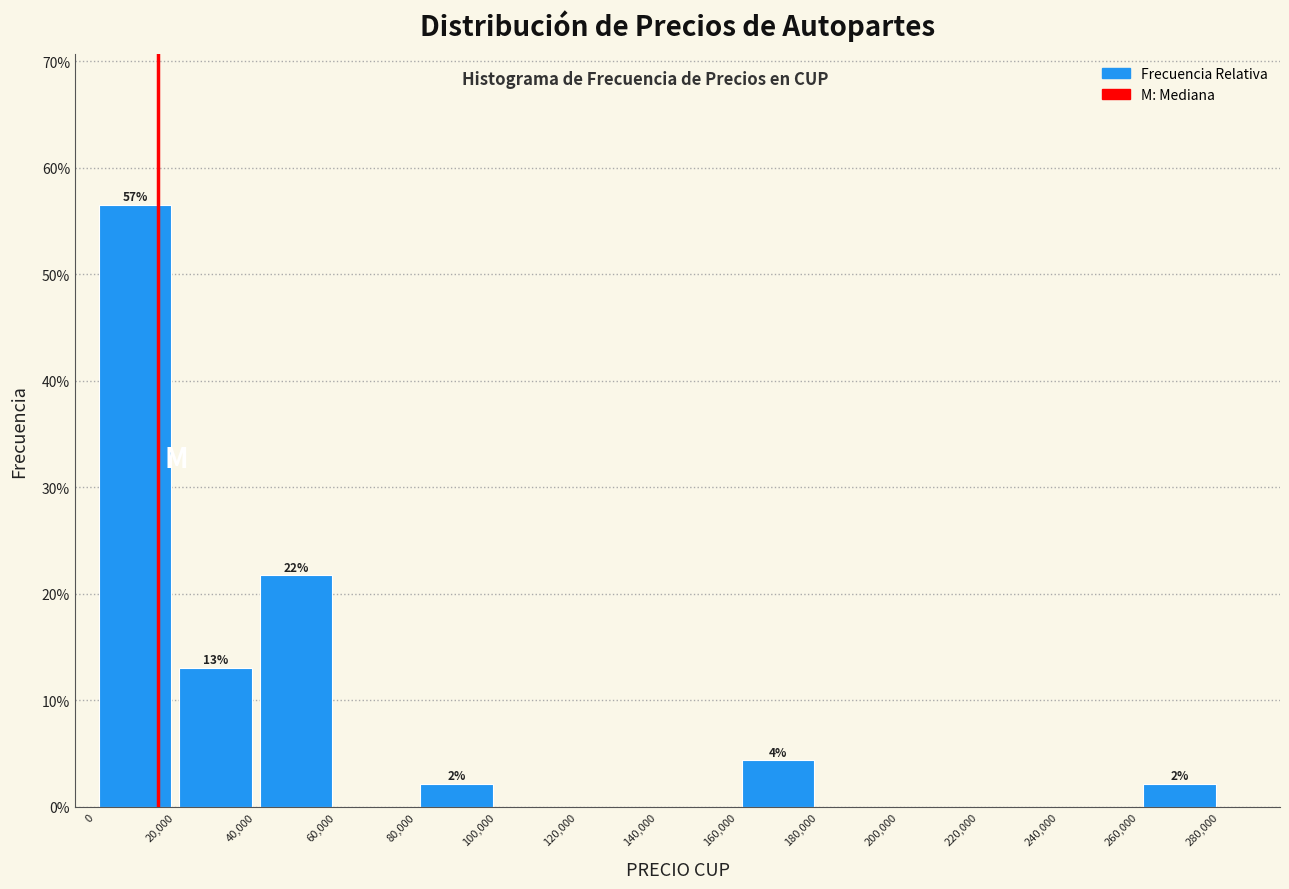

Which range on the x-axis has the tallest bar?

0 to 20,000